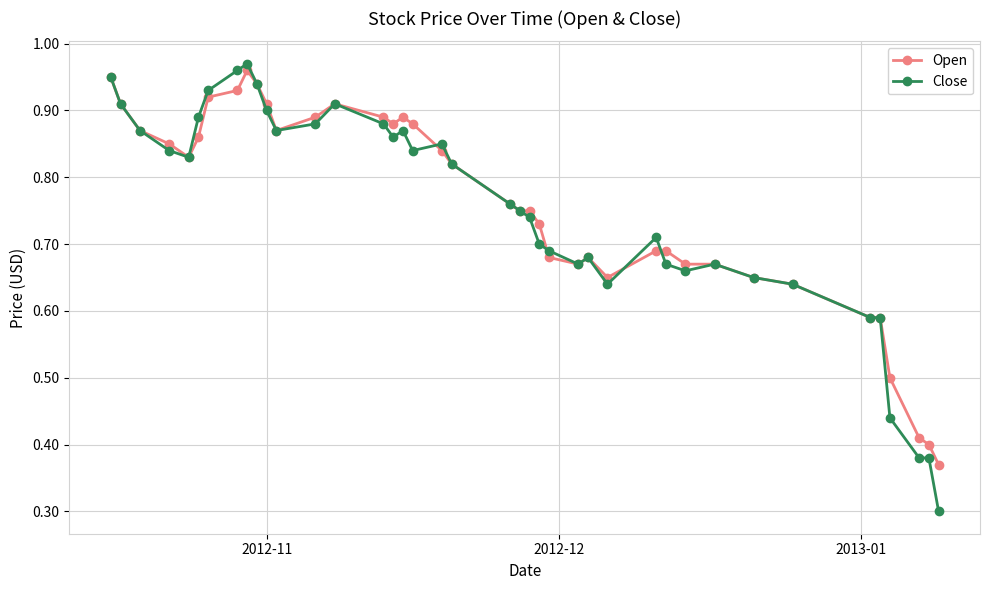

True or false: Open has more than 1 interior local peaks.

True